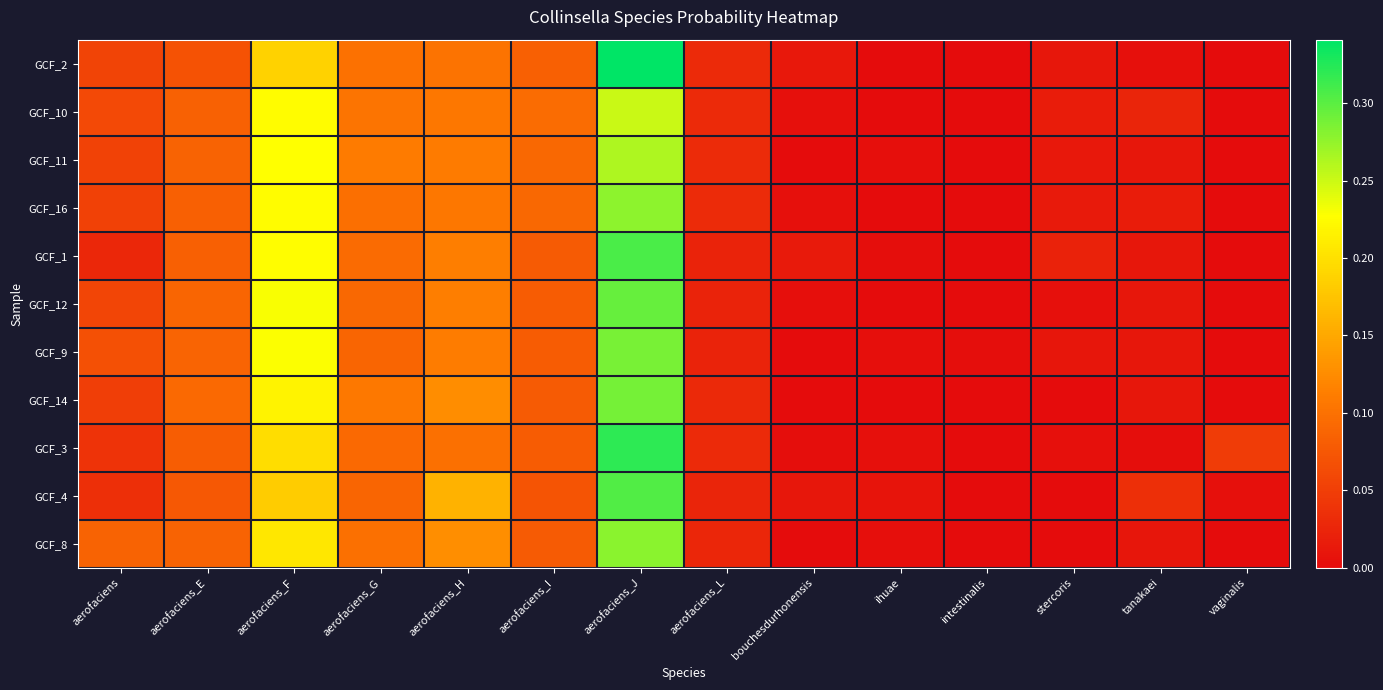

Rank the series at aerofaciens_L from lowest to highest value.

GCF_1, GCF_9, GCF_12, GCF_4, GCF_8, GCF_14, GCF_2, GCF_3, GCF_10, GCF_11, GCF_16